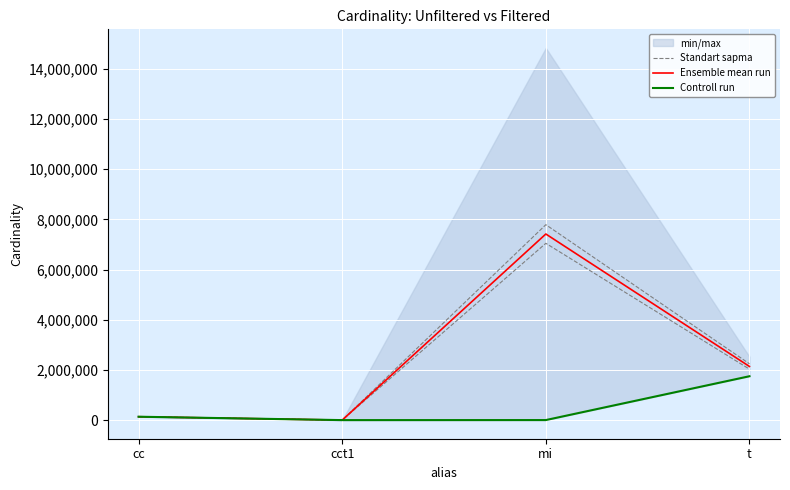

Rank the series at cc from lowest to highest value.

Ensemble mean run, Controll run, Standart sapma